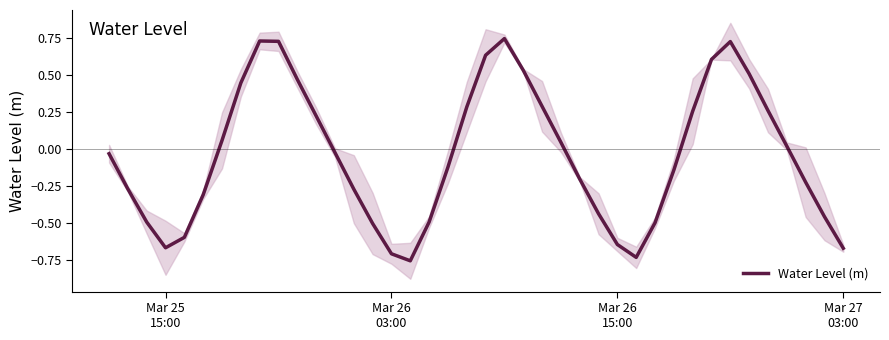

The value at 37 is -0.1. True or false?

False